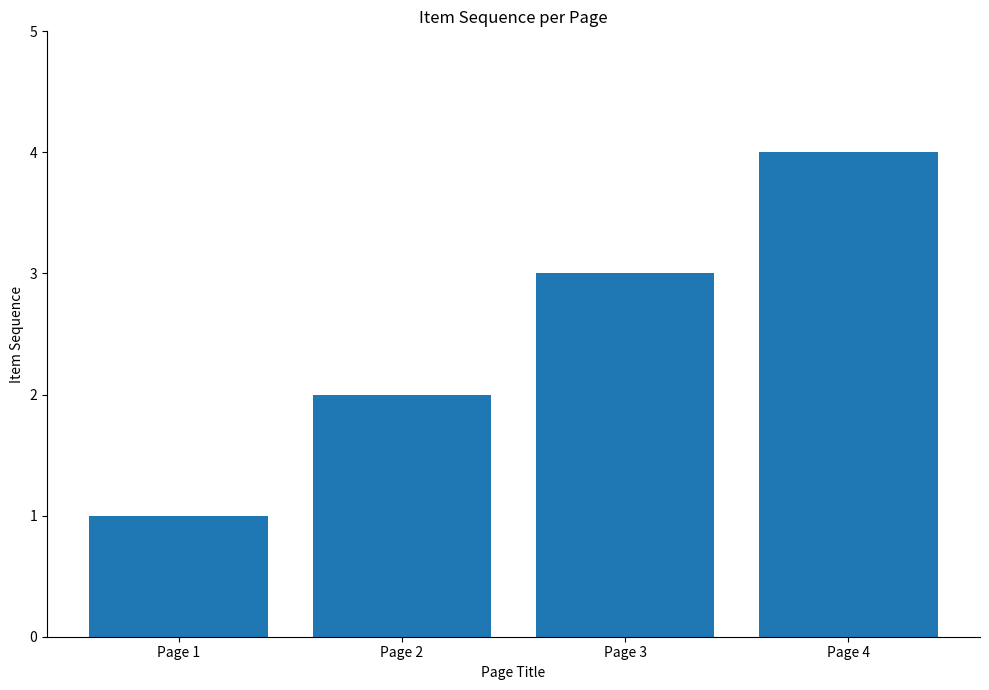

Reading right to left, list all the values displayed in this chart.

4	3	2	1